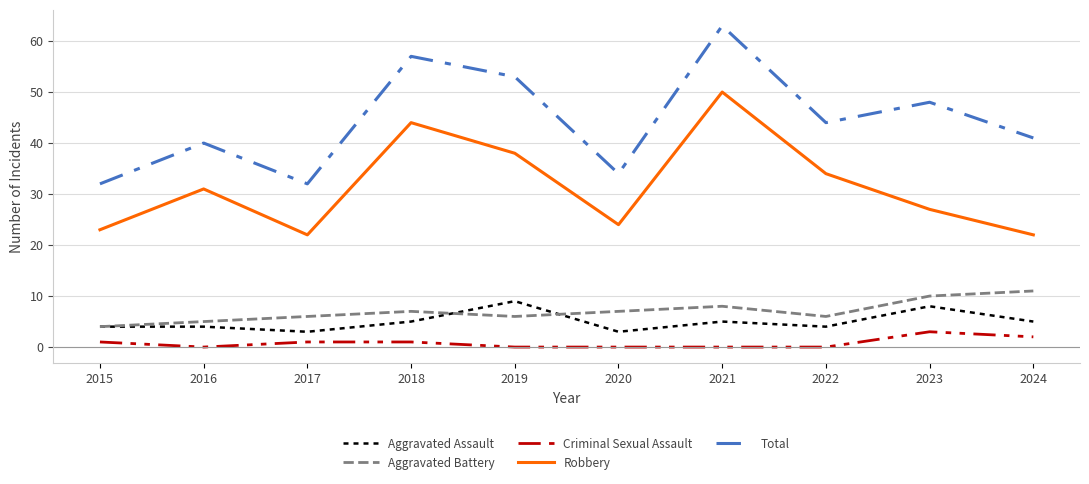

What is the spread (max minus min) of values at 2022?

44